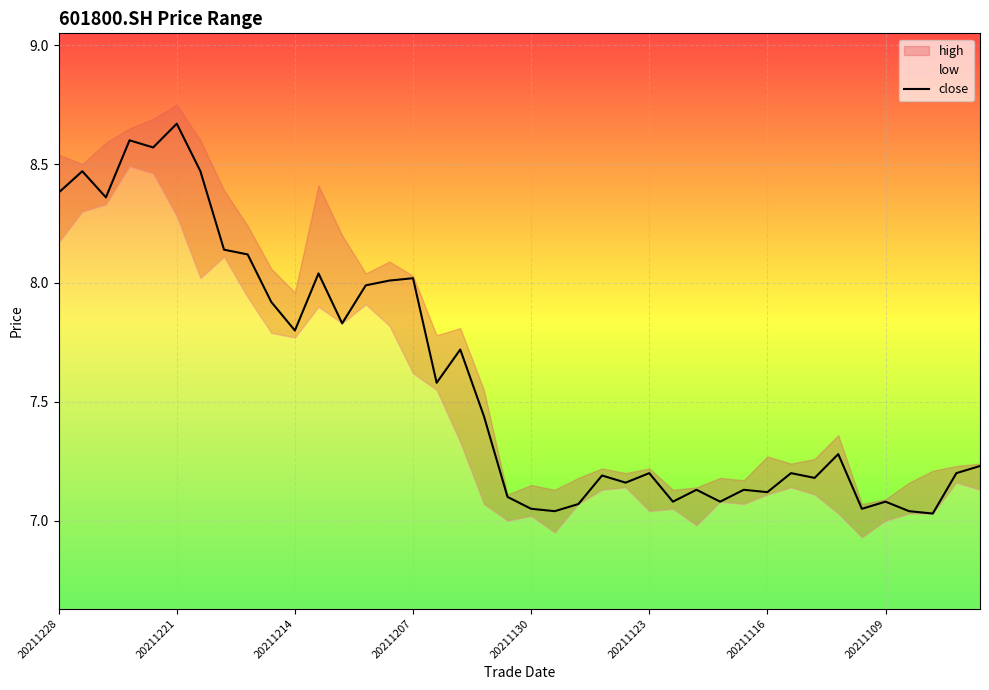

Is it true that close equals 7.2 at 20211123?

True